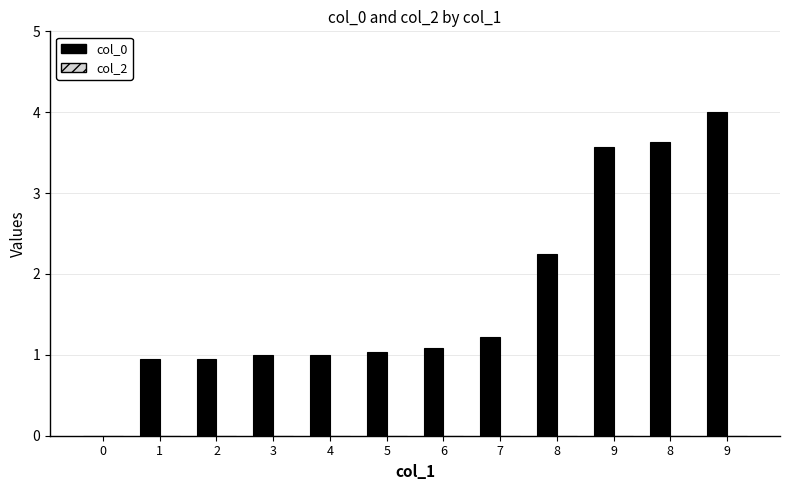

How many positive values are there?

11